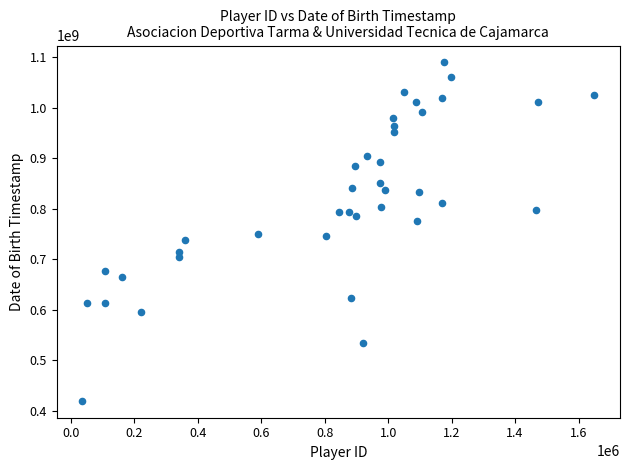

What is the range of X values (max minus min)?

1614461